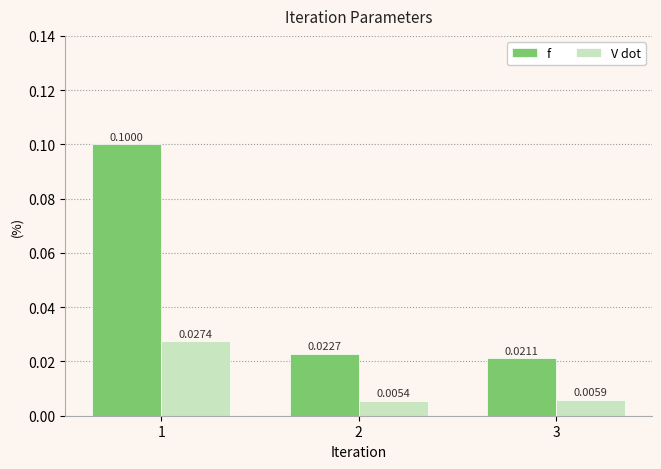

List the labels in order of V dot value, largest first.

1, 3, 2